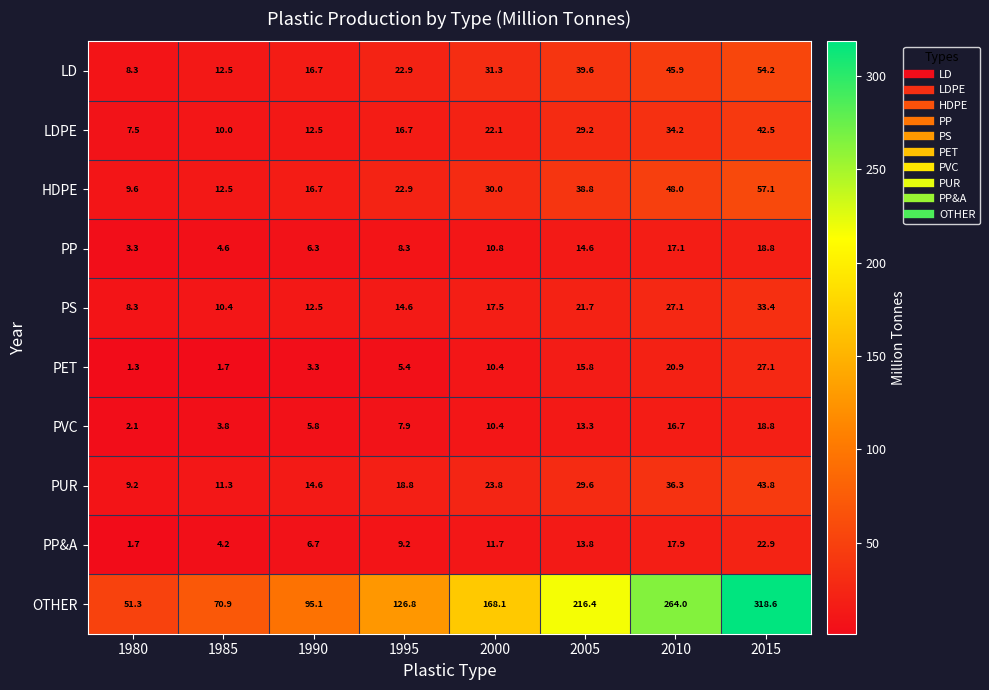

At which category is the sum across all series the highest?

2015